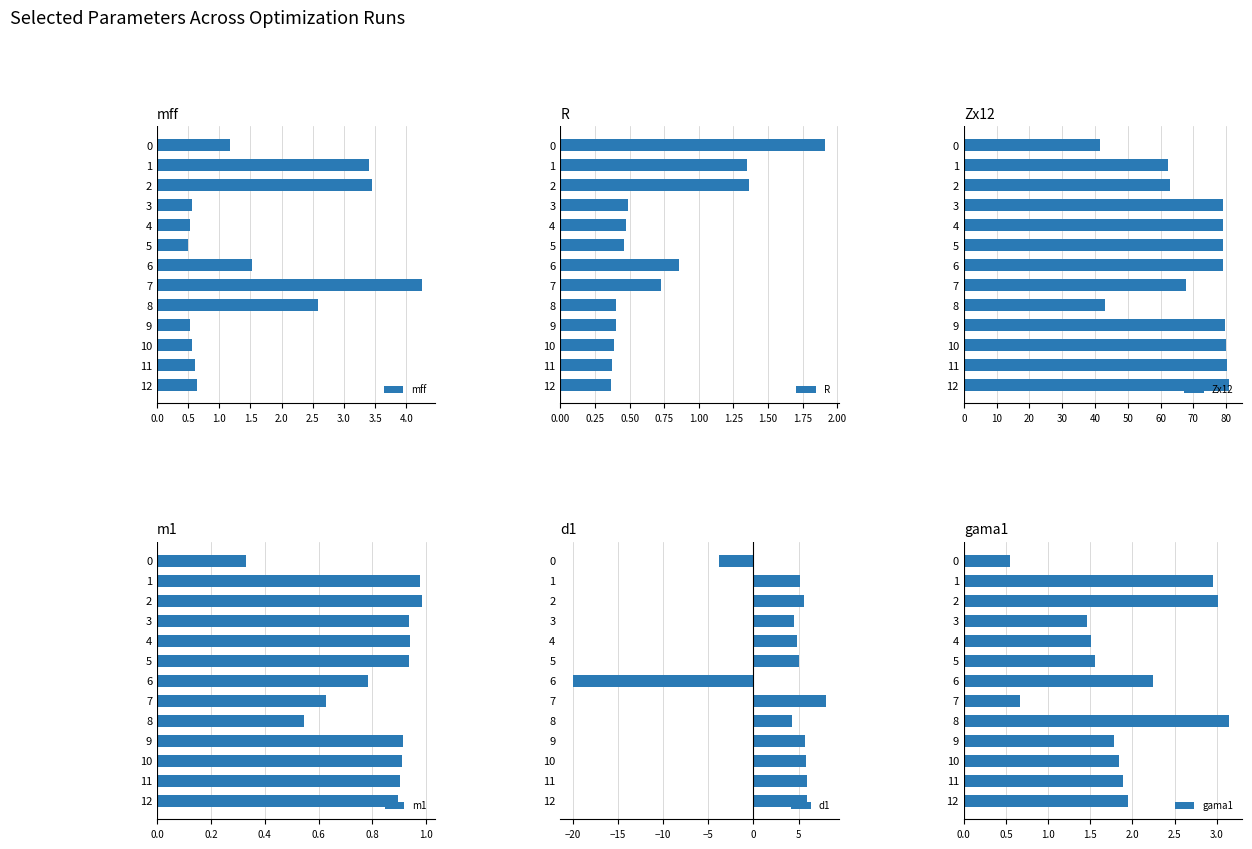

True or false: Zx12 has a value of 79.1 at 3.

True